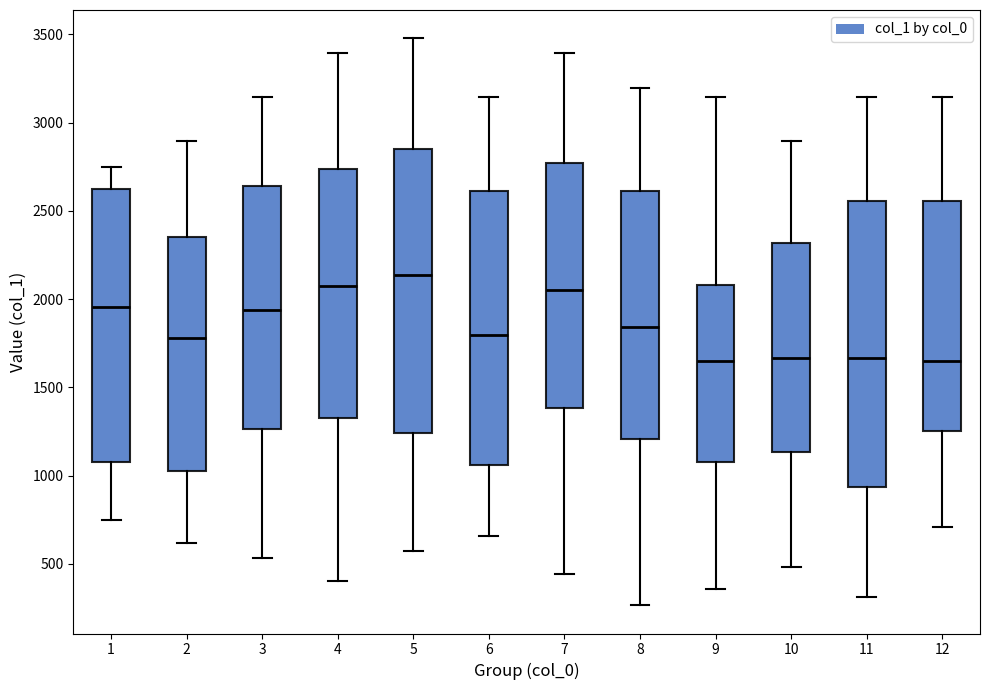

Reading left to right, read every box against the y-axis: the position of its median line, the range the box covers, and the ends of its whiskers. The values are not printed on the chart, so give them approximately, as read against the axis.

1: median 1950, box 1100 to 2600, whiskers 750 to 2750
2: median 1800, box 1000 to 2350, whiskers 600 to 2900
3: median 1950, box 1250 to 2650, whiskers 550 to 3150
4: median 2050, box 1350 to 2750, whiskers 400 to 3400
5: median 2150, box 1250 to 2850, whiskers 550 to 3500
6: median 1800, box 1050 to 2600, whiskers 650 to 3150
7: median 2050, box 1400 to 2750, whiskers 450 to 3400
8: median 1850, box 1200 to 2600, whiskers 250 to 3200
9: median 1650, box 1100 to 2100, whiskers 350 to 3150
10: median 1650, box 1150 to 2300, whiskers 500 to 2900
11: median 1650, box 950 to 2550, whiskers 300 to 3150
12: median 1650, box 1250 to 2550, whiskers 700 to 3150